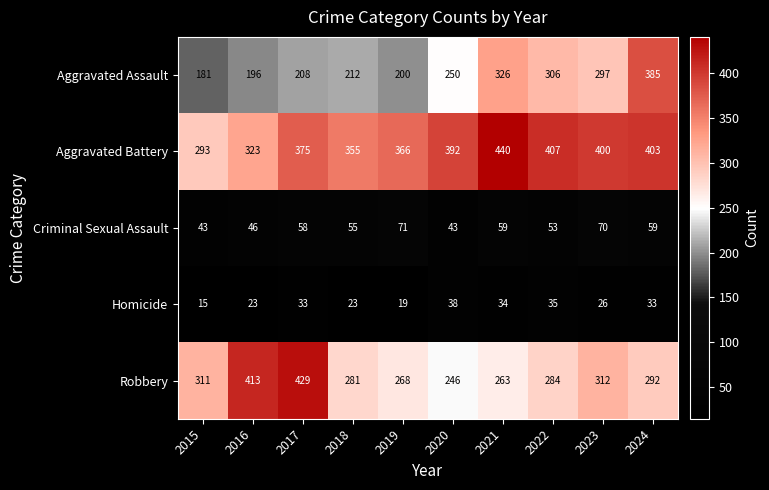

Which category has the lowest value across all series?

2015